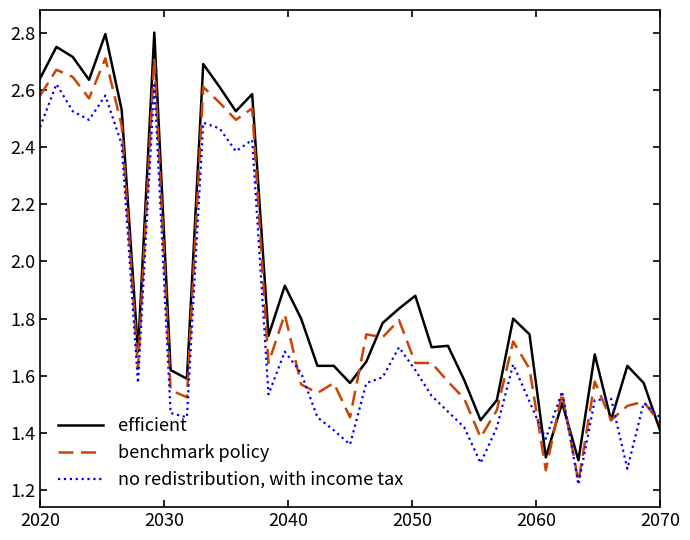

Which series has the widest spread of values?

efficient